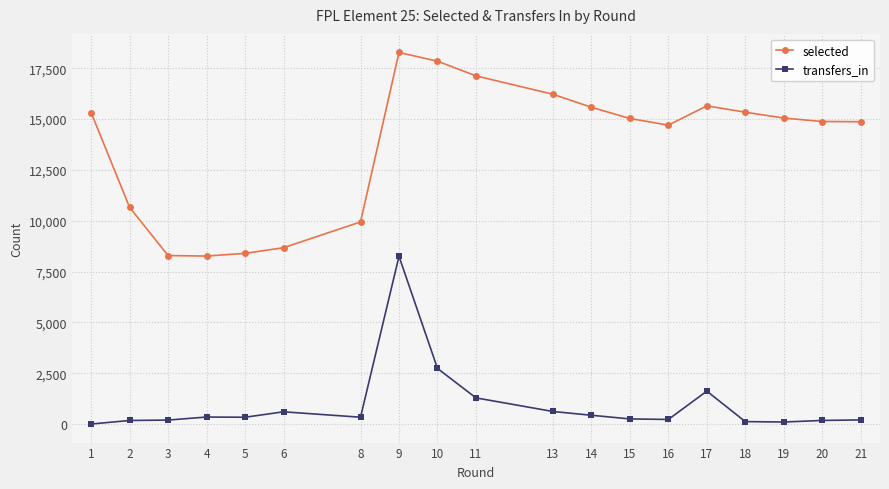

List the series in order of their overall mean, highest first.

selected, transfers_in